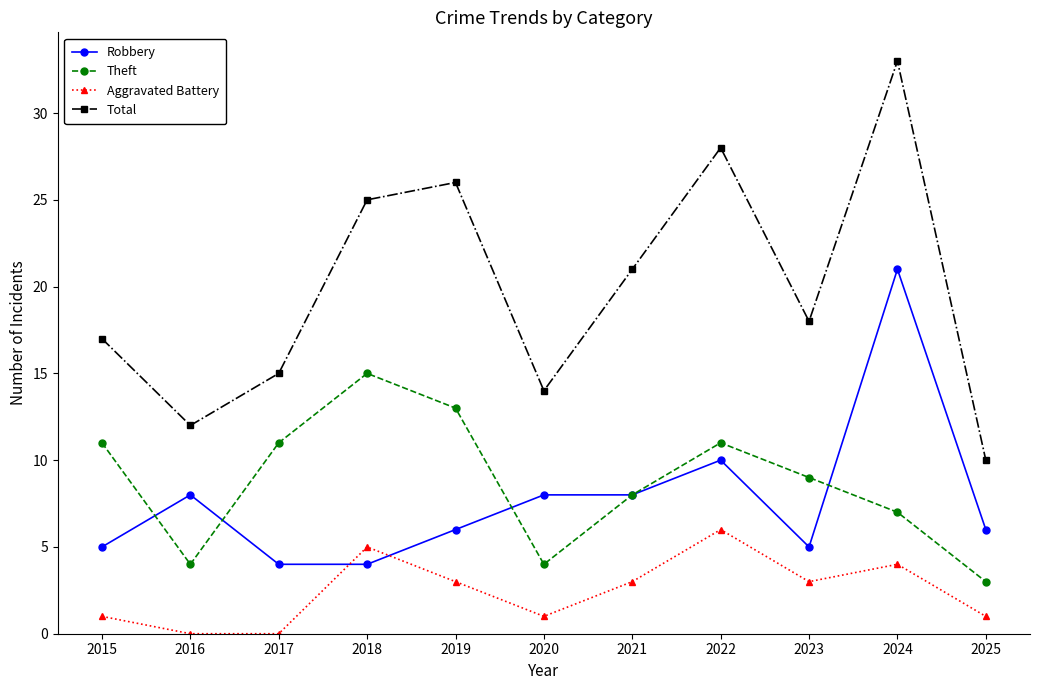

What is the spread (max minus min) of values at 2017?

15